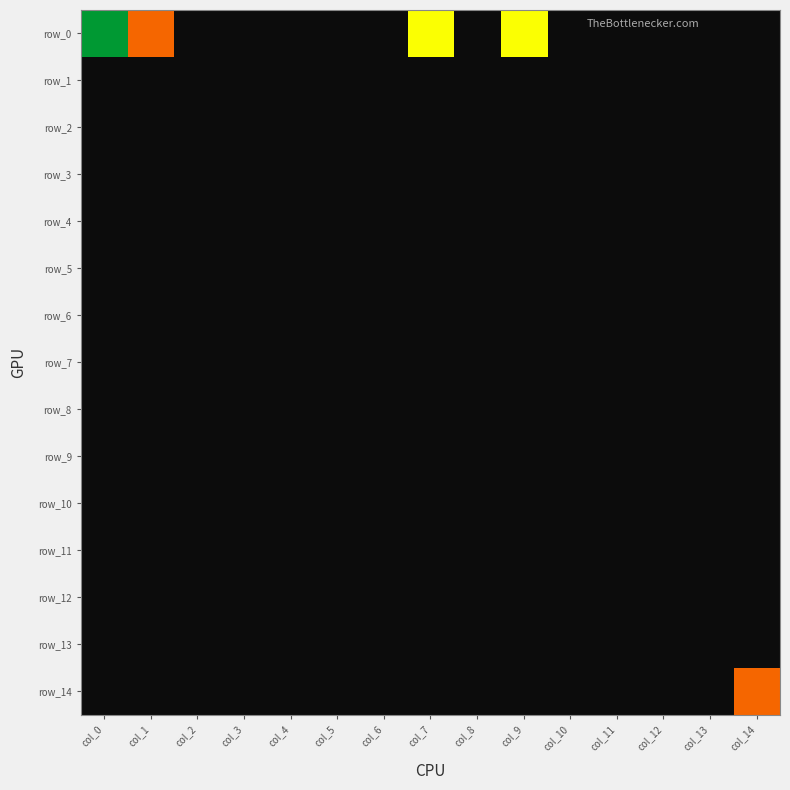

Which series has the widest spread of values?

row_0